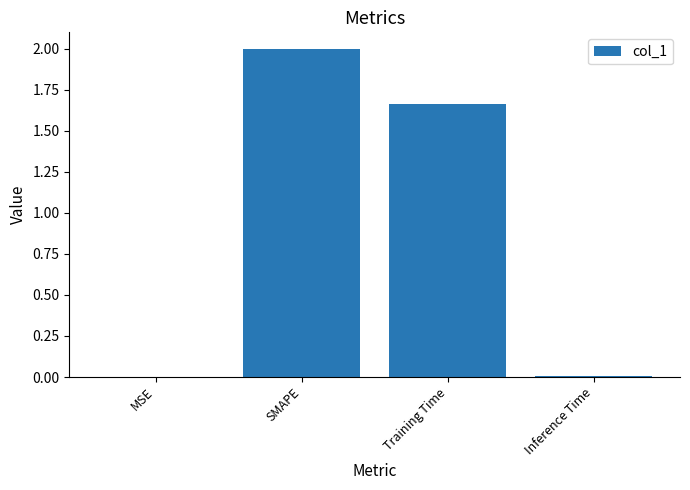

Are the bars horizontal?

No